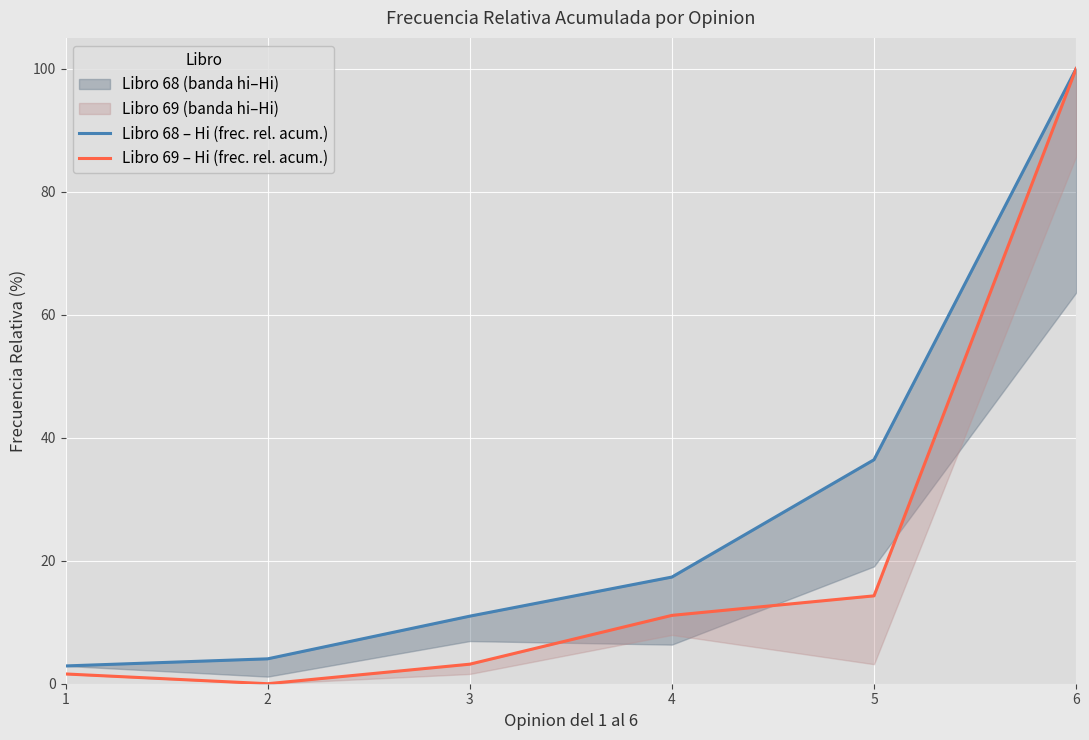

Which label corresponds to the smallest value in the chart?

2